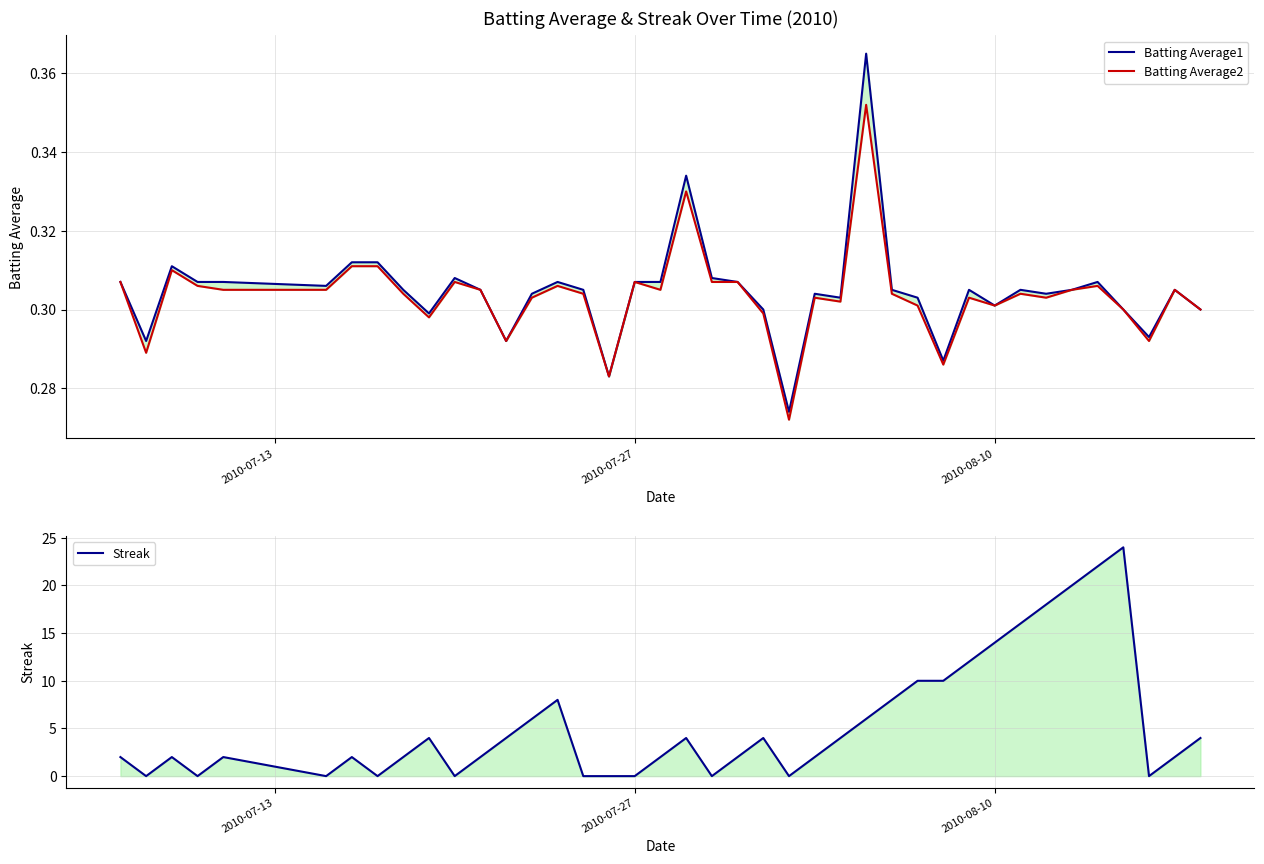

How many data points does each series have?

40